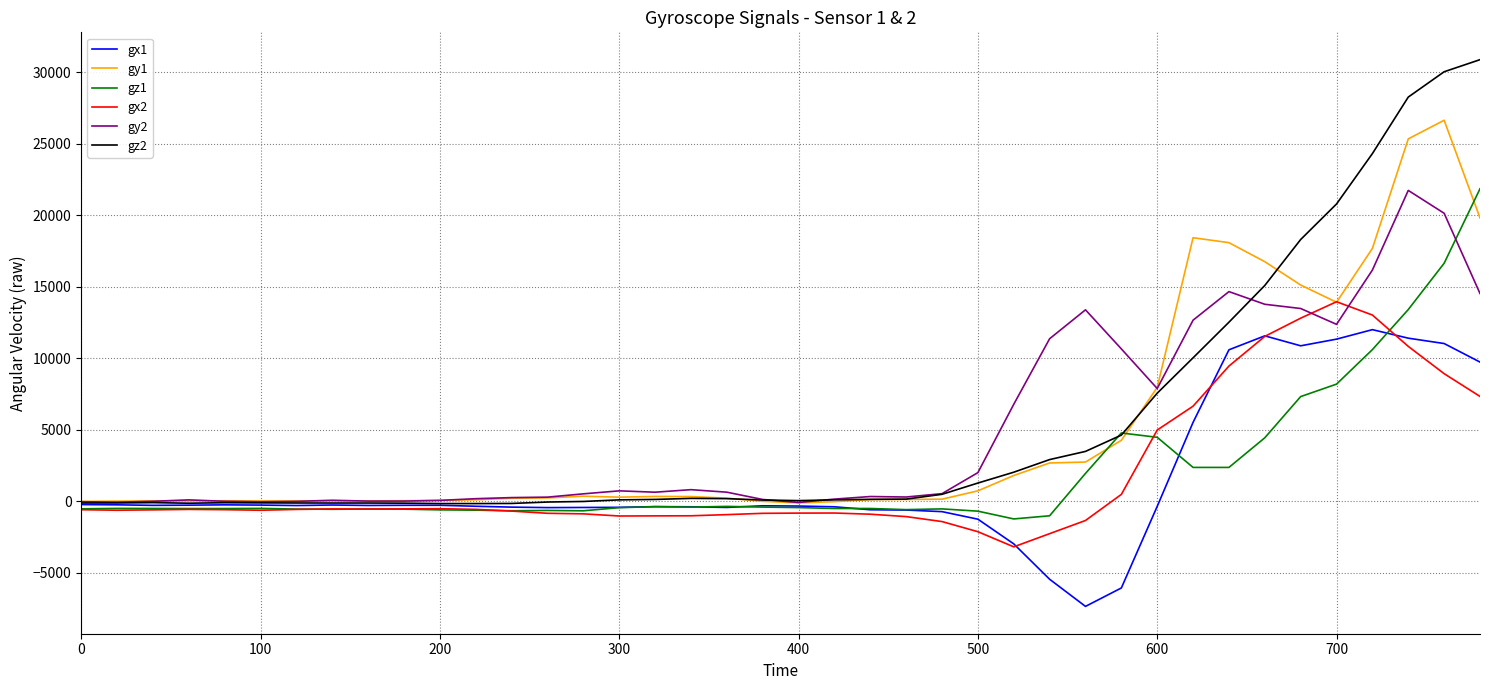

Which series has the widest spread of values?

gz2